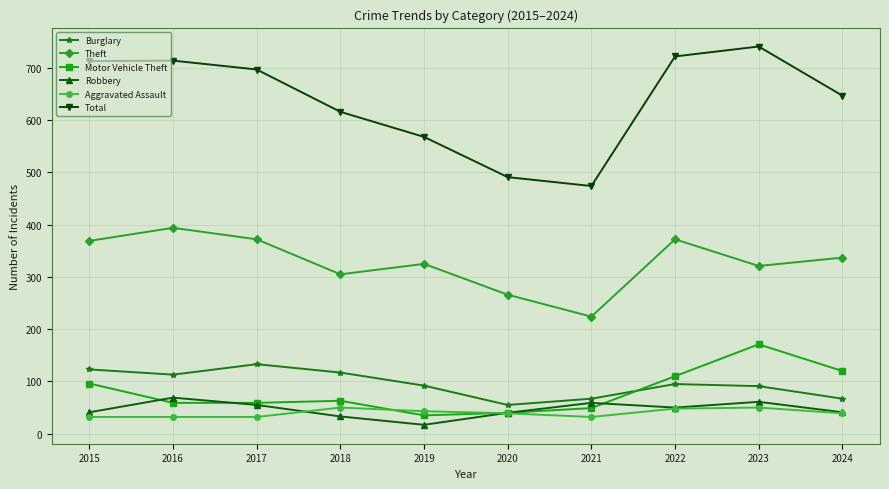

Which category has the lowest value in the Robbery series?

2019